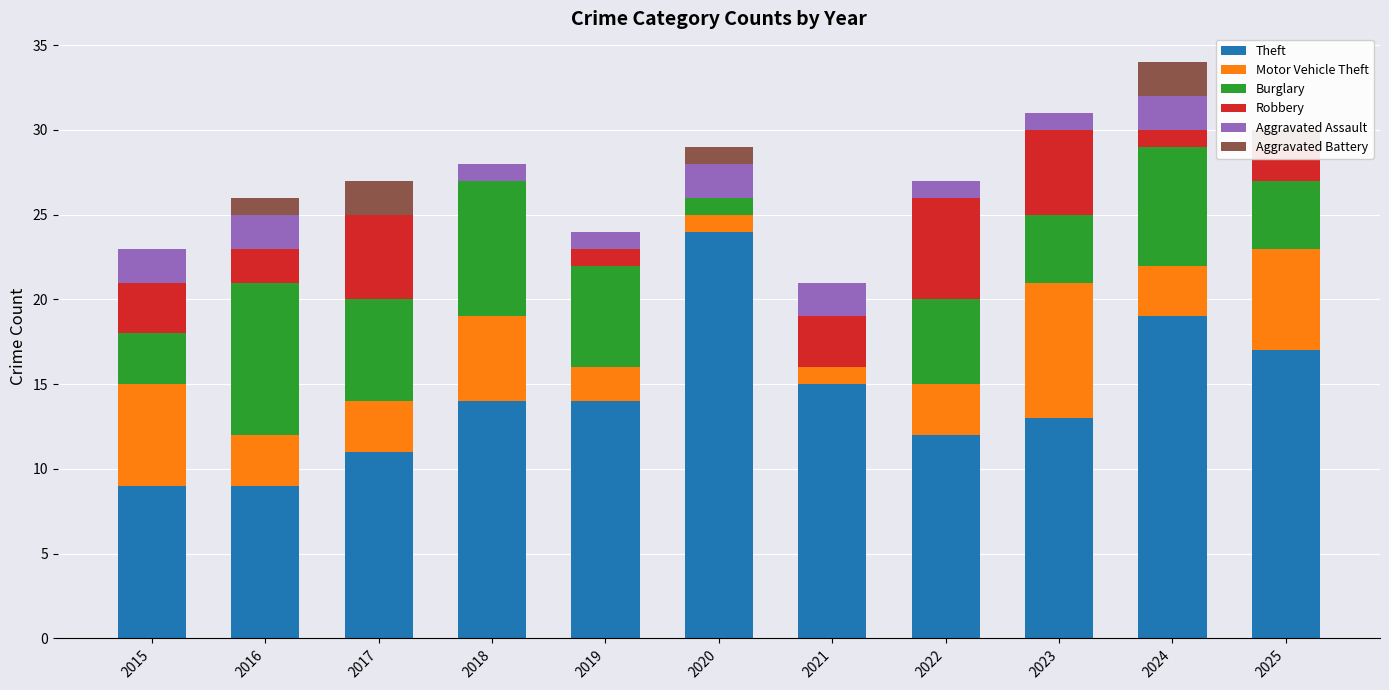

What is the difference between the second highest and second lowest values in the Theft series?

10